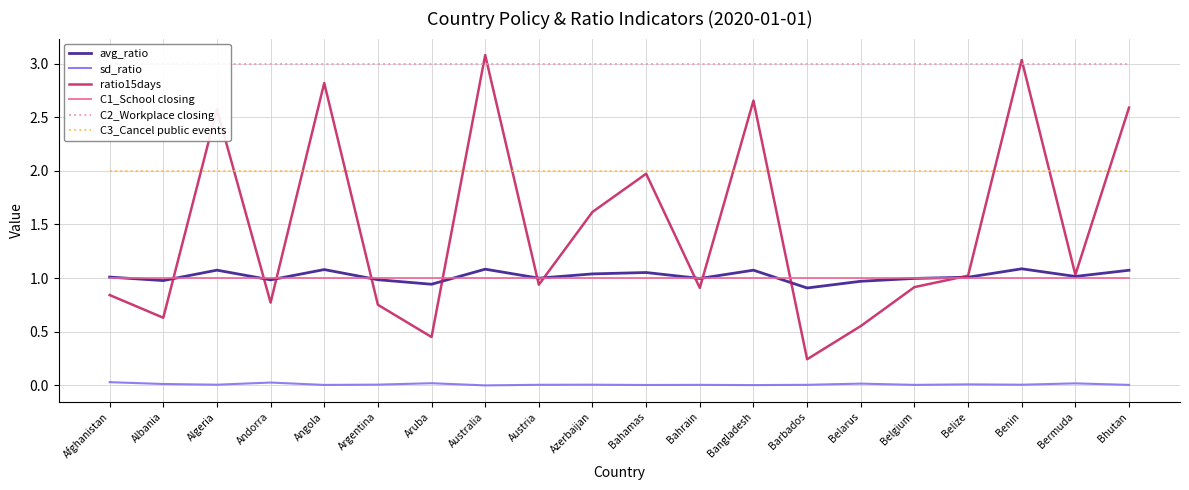

At which category is the sum across all series the highest?

Australia